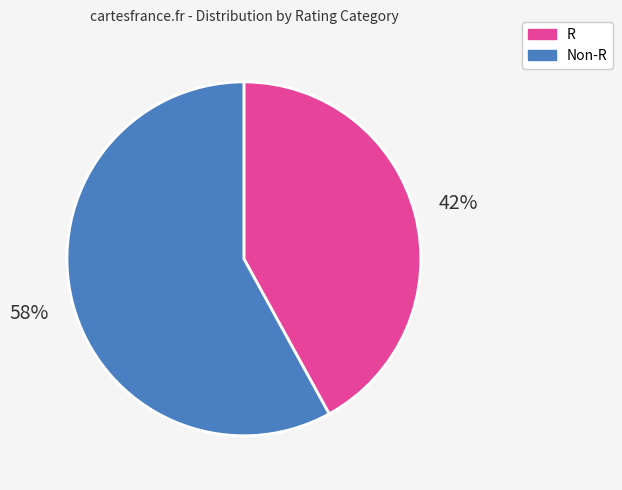

To the nearest percent, what is the difference between the Non-R and R slice percentages?

16%